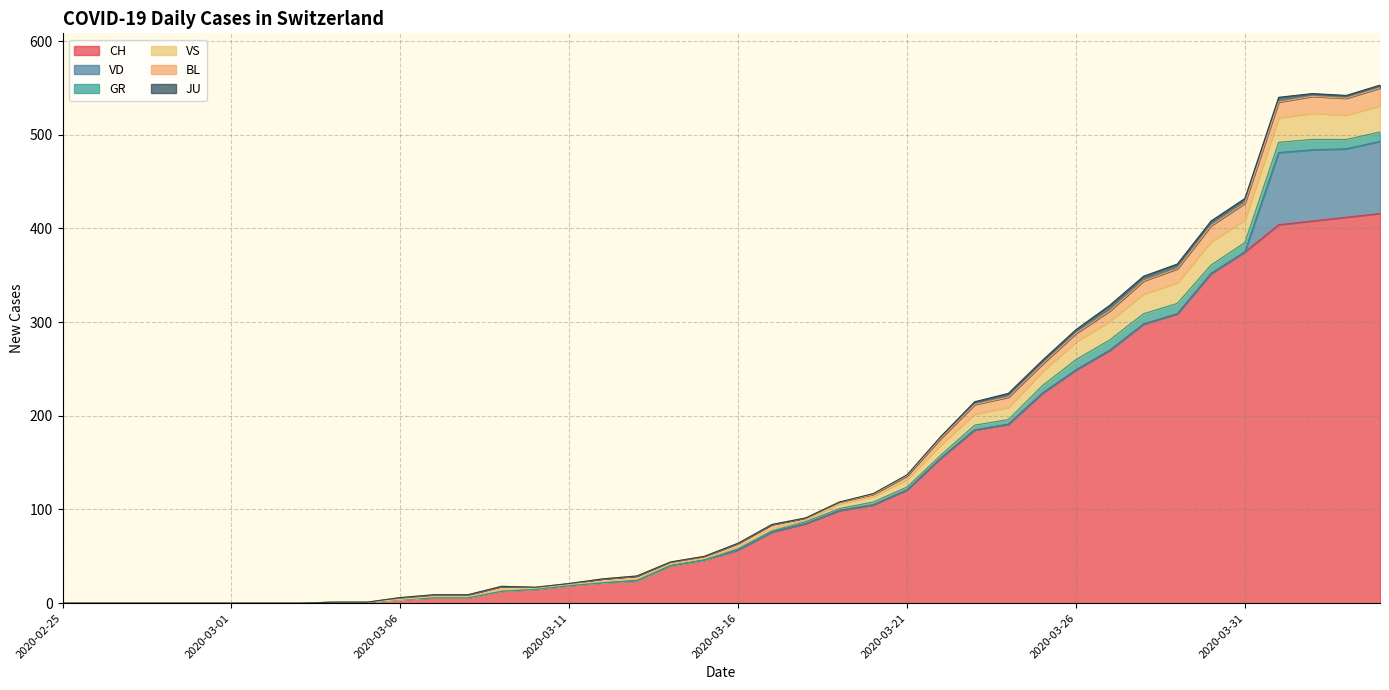

What is the highest value of the CH series?

416